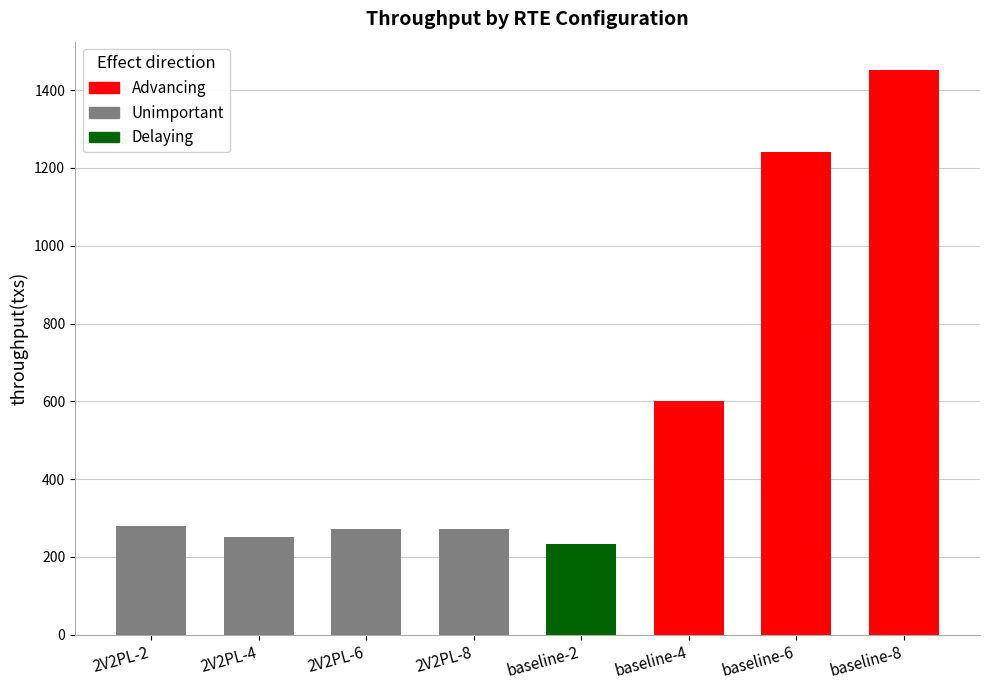

Is it true that max(ms) equals 118.7 at 2V2PL-4?

False